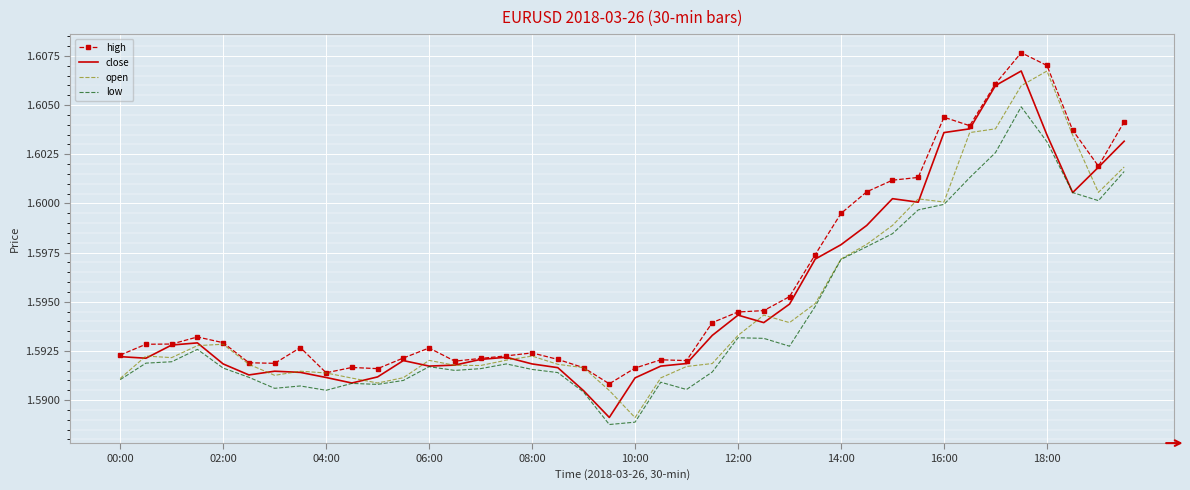

What are all the series names shown in the legend?

high, close, open, low